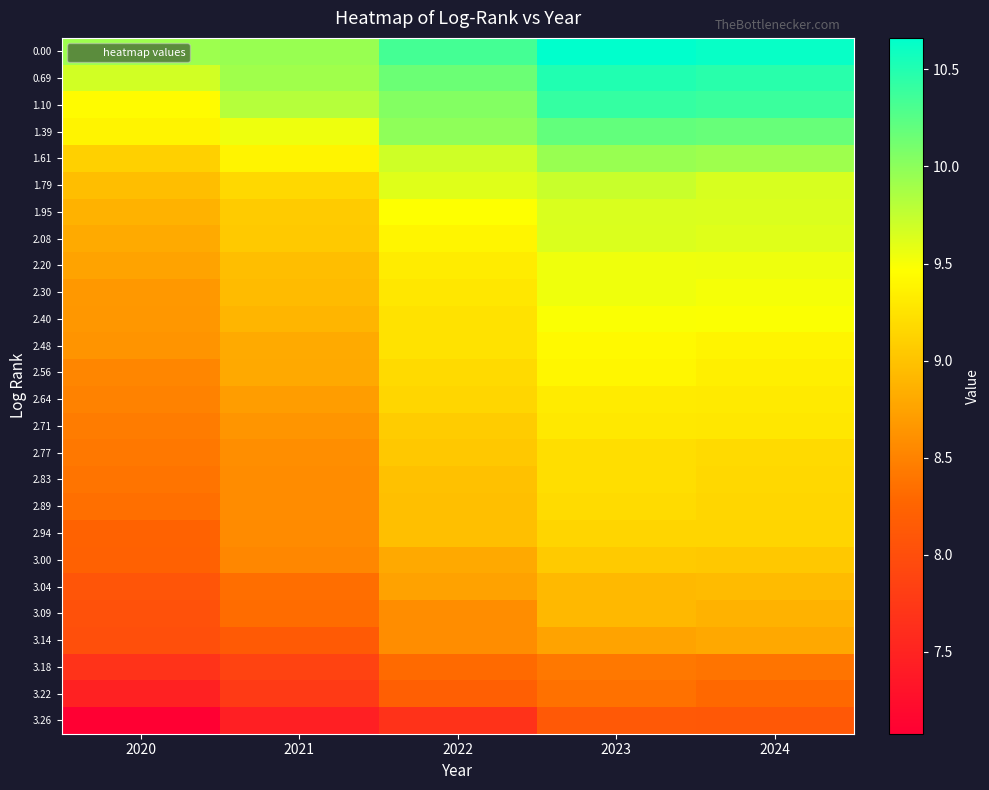

Reading left to right, transcribe all the data shown in this chart.

0.00: 2020=9.9	2021=9.9	2022=10.3	2023=10.7	2024=10.6
0.69: 2020=9.7	2021=9.9	2022=10.2	2023=10.5	2024=10.5
1.10: 2020=9.4	2021=9.8	2022=10.0	2023=10.4	2024=10.4
1.39: 2020=9.4	2021=9.5	2022=10.0	2023=10.2	2024=10.2
1.61: 2020=9.1	2021=9.4	2022=9.7	2023=9.9	2024=9.9
1.79: 2020=9.0	2021=9.2	2022=9.6	2023=9.7	2024=9.7
1.95: 2020=8.9	2021=9.1	2022=9.5	2023=9.6	2024=9.6
2.08: 2020=8.8	2021=9.1	2022=9.4	2023=9.6	2024=9.6
2.20: 2020=8.8	2021=9.0	2022=9.3	2023=9.5	2024=9.5
2.30: 2020=8.7	2021=8.9	2022=9.3	2023=9.5	2024=9.5
2.40: 2020=8.7	2021=8.9	2022=9.2	2023=9.5	2024=9.5
2.48: 2020=8.6	2021=8.8	2022=9.2	2023=9.4	2024=9.4
2.56: 2020=8.5	2021=8.8	2022=9.2	2023=9.4	2024=9.3
2.64: 2020=8.5	2021=8.7	2022=9.2	2023=9.3	2024=9.3
2.71: 2020=8.4	2021=8.6	2022=9.1	2023=9.3	2024=9.3
2.77: 2020=8.4	2021=8.6	2022=9.0	2023=9.2	2024=9.2
2.83: 2020=8.4	2021=8.6	2022=9.0	2023=9.2	2024=9.2
2.89: 2020=8.4	2021=8.6	2022=9.0	2023=9.2	2024=9.2
2.94: 2020=8.2	2021=8.6	2022=9.0	2023=9.1	2024=9.1
3.00: 2020=8.2	2021=8.5	2022=8.8	2023=9.1	2024=9.0
3.04: 2020=8.1	2021=8.3	2022=8.7	2023=8.9	2024=8.9
3.09: 2020=8.0	2021=8.3	2022=8.6	2023=8.9	2024=8.9
3.14: 2020=8.0	2021=8.1	2022=8.6	2023=8.8	2024=8.8
3.18: 2020=7.7	2021=7.9	2022=8.3	2023=8.4	2024=8.4
3.22: 2020=7.5	2021=7.8	2022=8.2	2023=8.4	2024=8.3
3.26: 2020=7.1	2021=7.5	2022=7.7	2023=8.1	2024=8.1